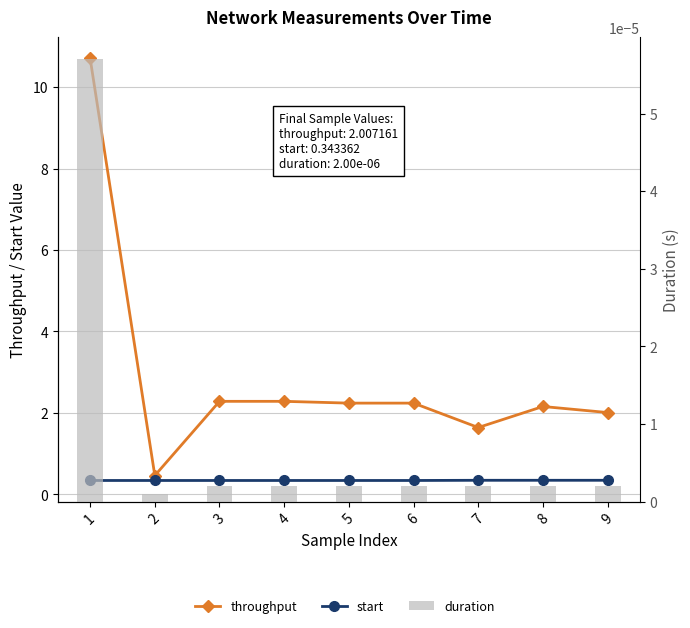

What are all the series names shown in the legend?

throughput, start, duration